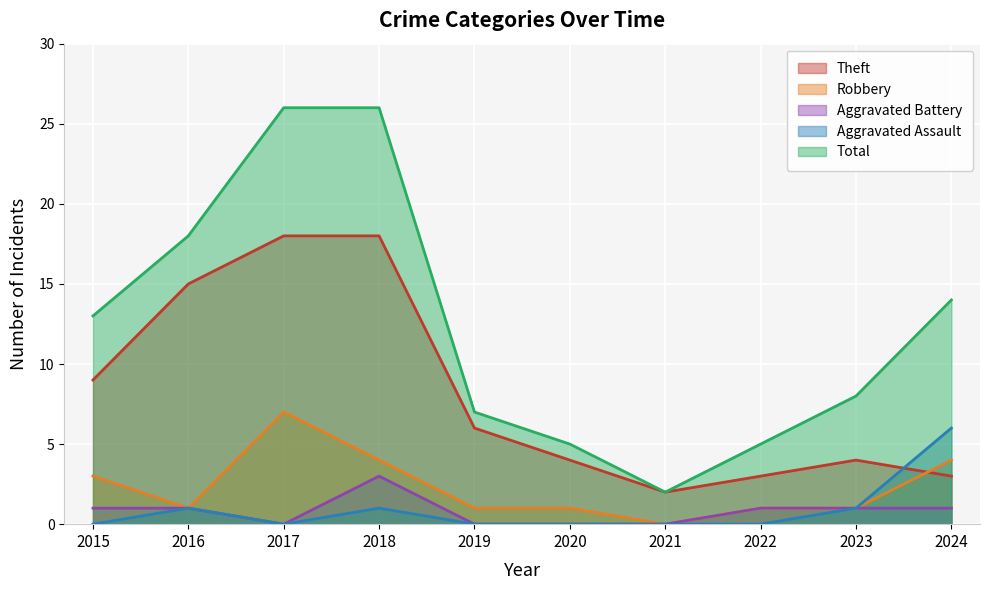

Rank the series at 2015 from lowest to highest value.

Aggravated Assault, Aggravated Battery, Robbery, Theft, Total